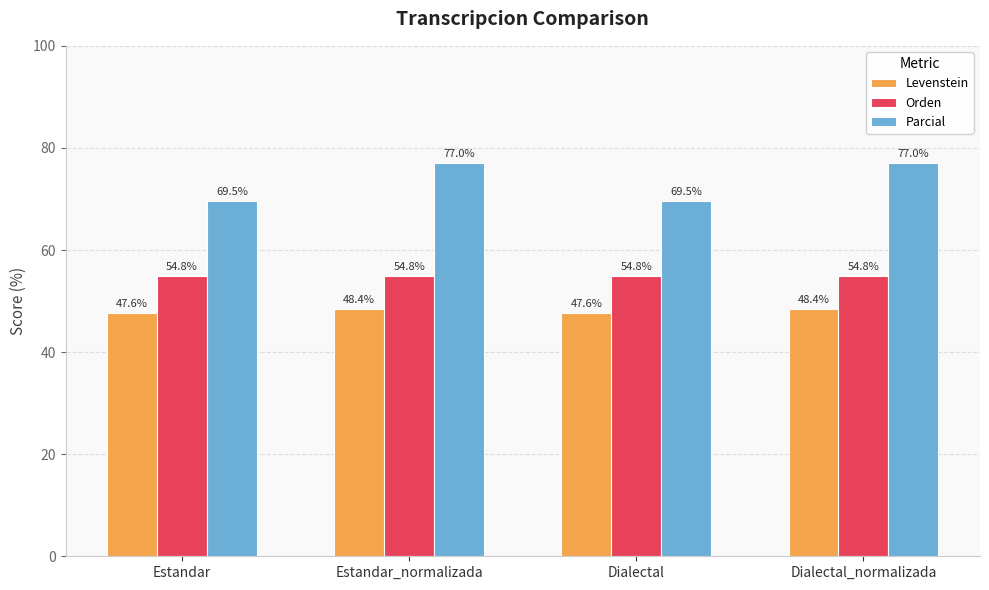

Are the bars grouped side by side (vs. stacked)?

Yes